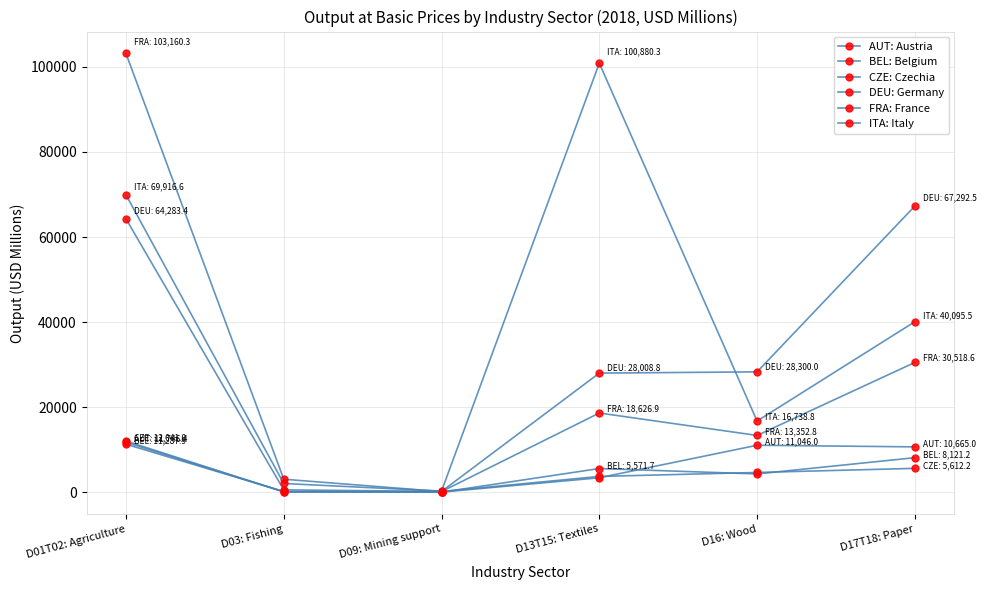

In AUT: Austria, how many points are higher than both neighbors (excluding endpoints)?

1